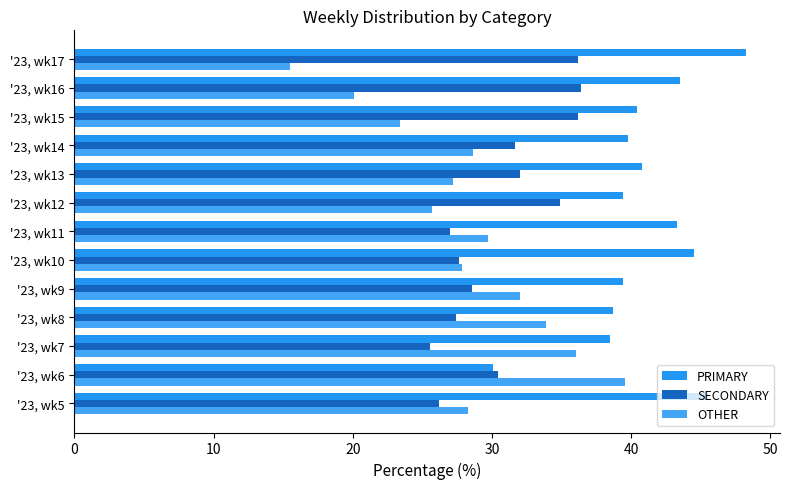

List the series in order of their peak value, lowest first.

SECONDARY, OTHER, PRIMARY